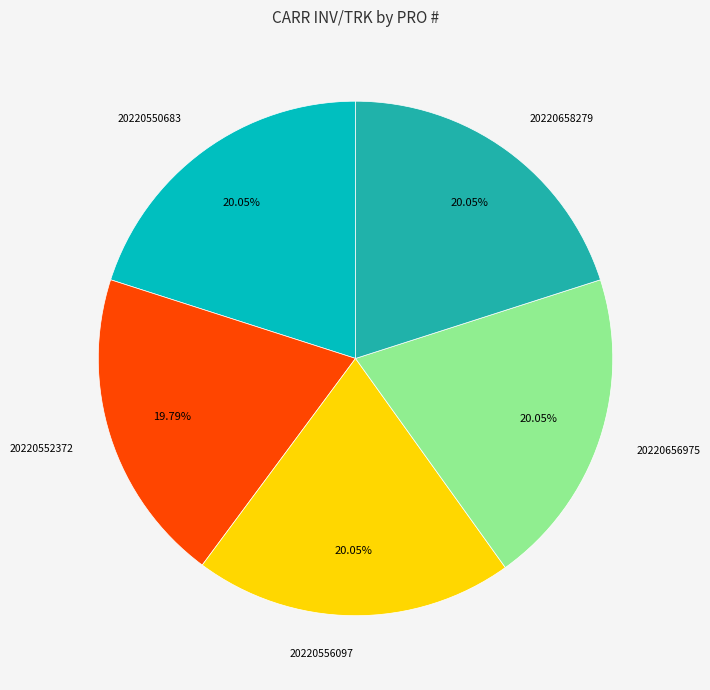

Does 20220552372 represent more than half of the total?

No